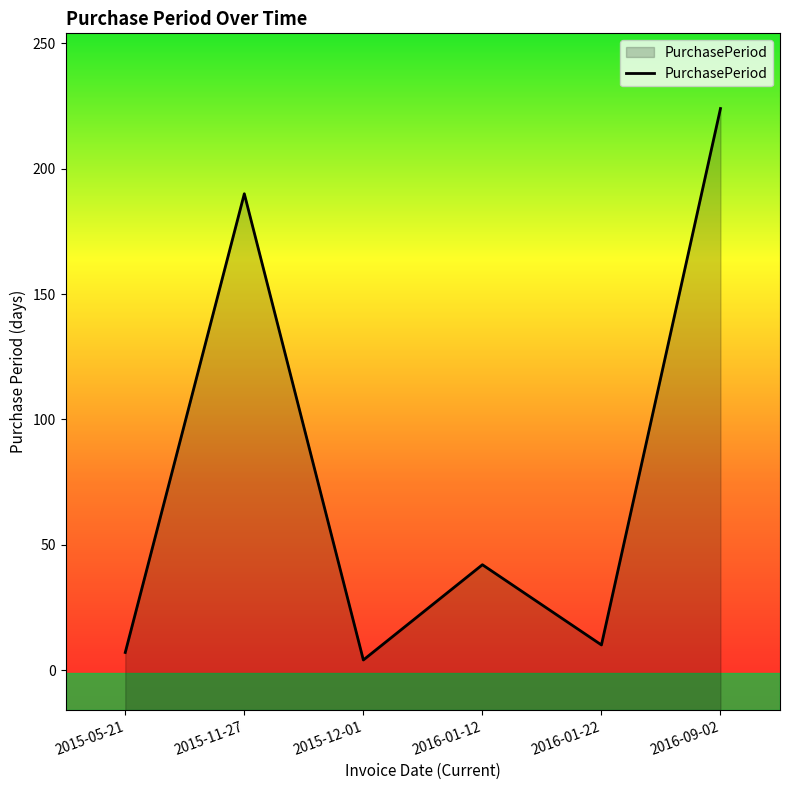

Rank the categories by value from lowest to highest.

2015-12-01, 2015-05-21, 2016-01-22, 2016-01-12, 2015-11-27, 2016-09-02